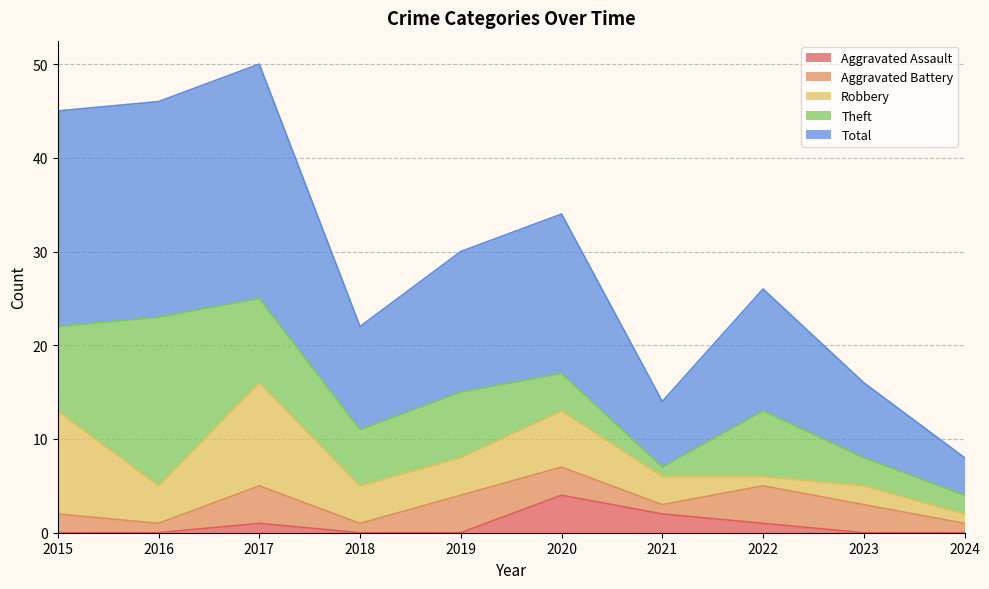

At which category does the chart reach its minimum across all series?

2015